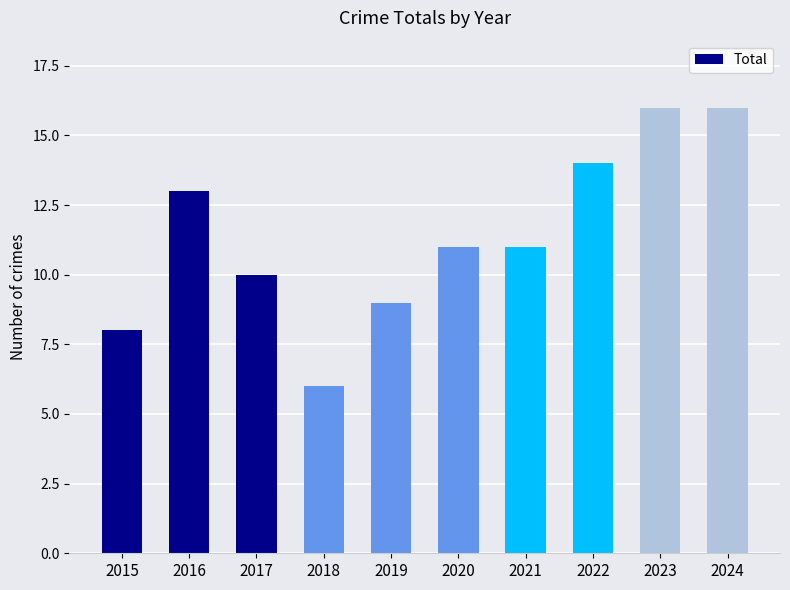

The value at 2018 is 2. True or false?

False